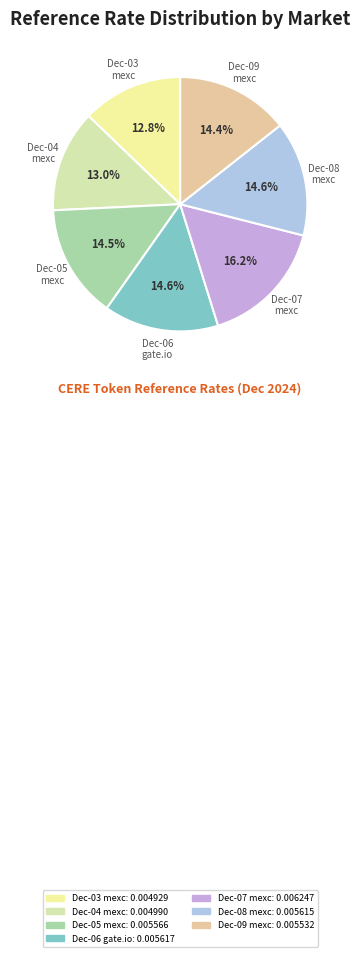

Rank the categories by value from highest to lowest.

mexc-cere-usdt-spot (2024-12-07), gate.io-cere-usdt-spot (2024-12-06), mexc-cere-usdt-spot (2024-12-08), mexc-cere-usdt-spot (2024-12-05), mexc-cere-usdt-spot (2024-12-09), mexc-cere-usdt-spot (2024-12-04), mexc-cere-usdt-spot (2024-12-03)